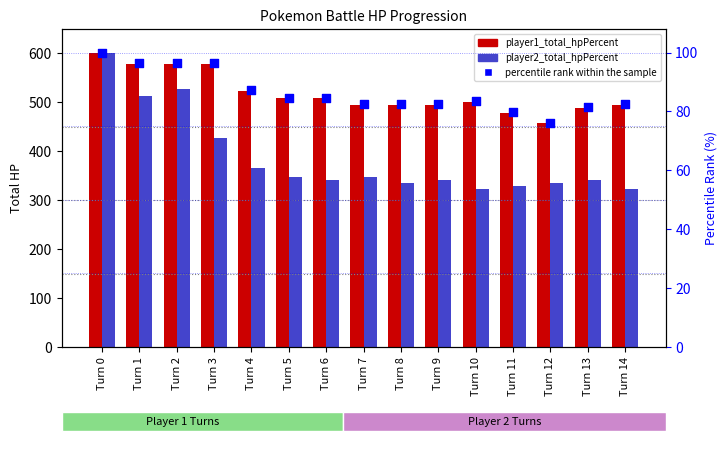

At which category is the sum across all series the highest?

Turn 0